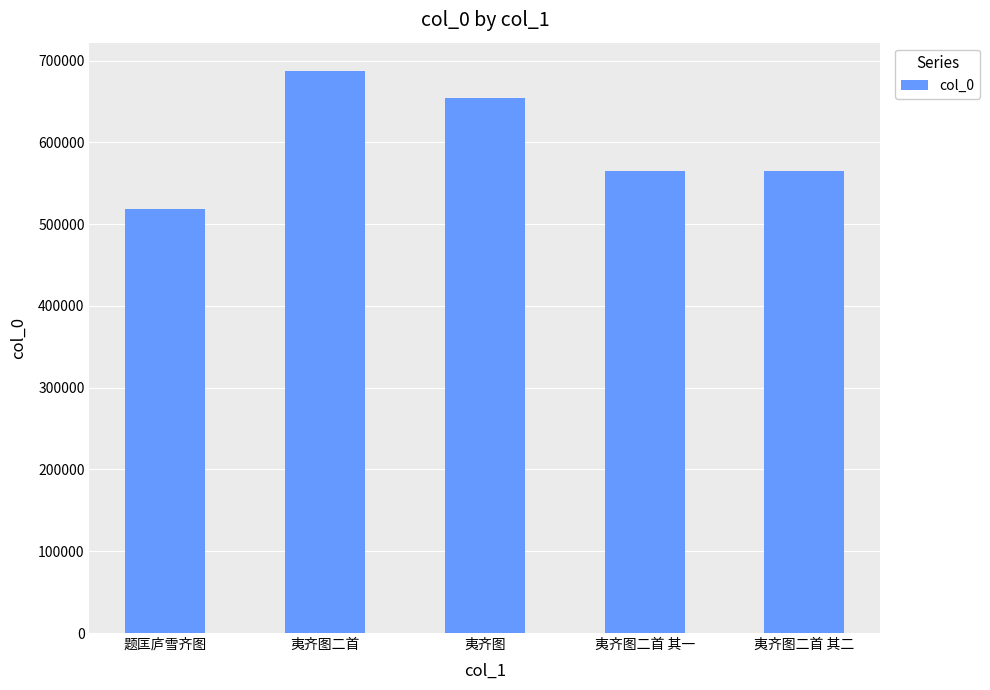

Approximately how many times larger is the value at 题匡庐雪齐图 compared to 夷齐图二首?

0.8